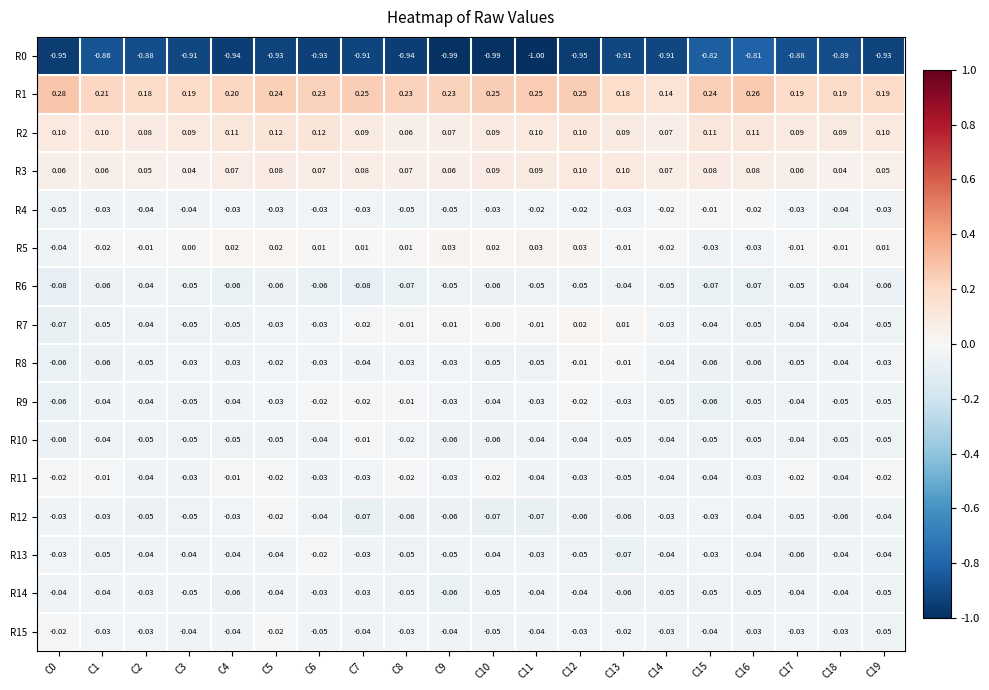

Is the value of R8 at C14 greater than the value of R3 at C5?

No